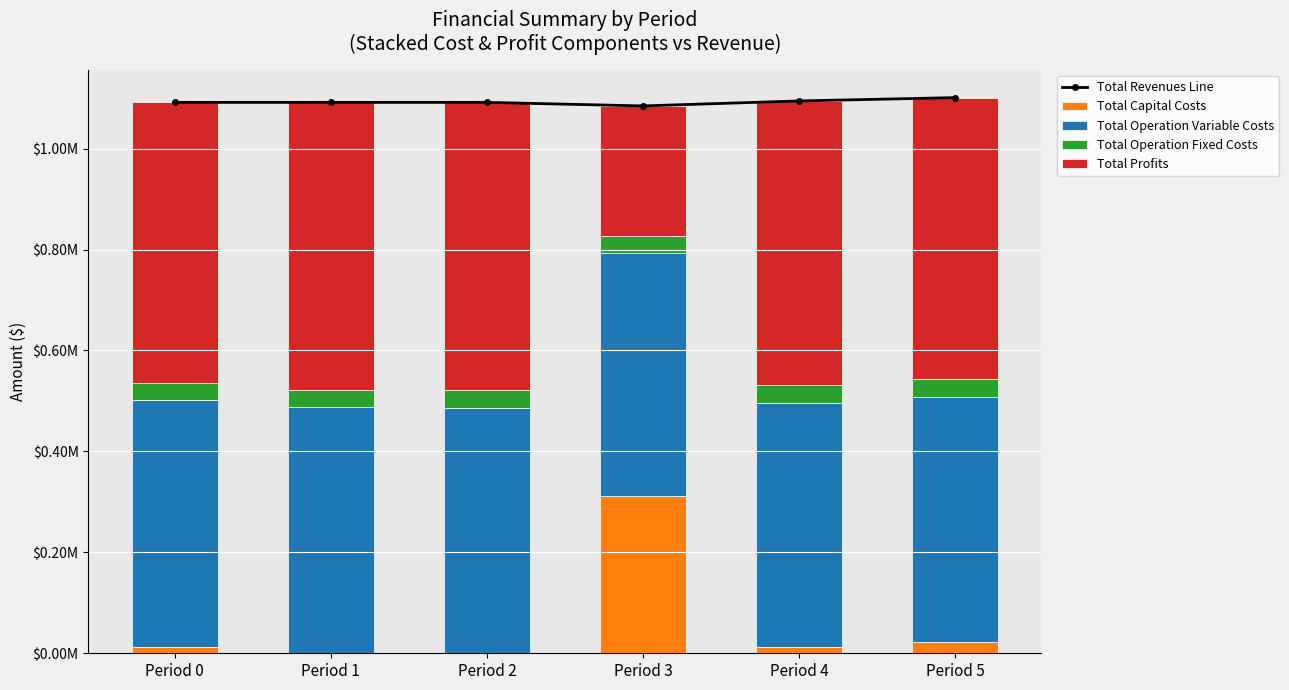

How many data points in Total Capital Costs are less than 12000?

2